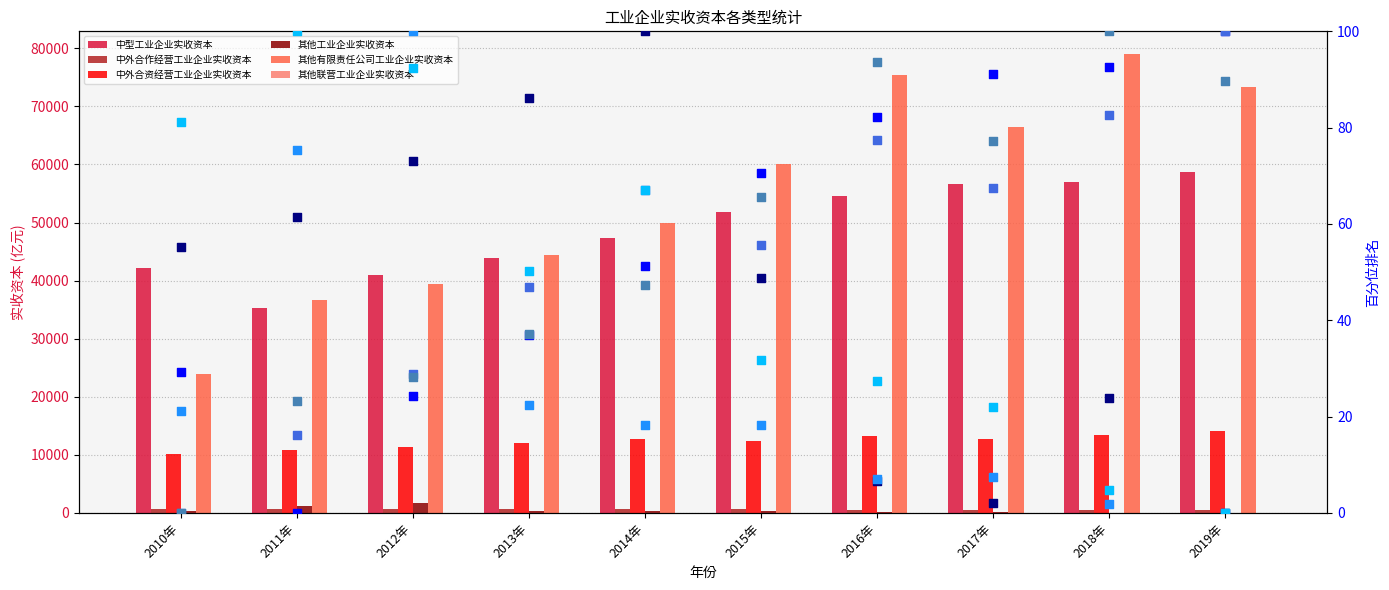

At which category is the sum across all series the highest?

2018年